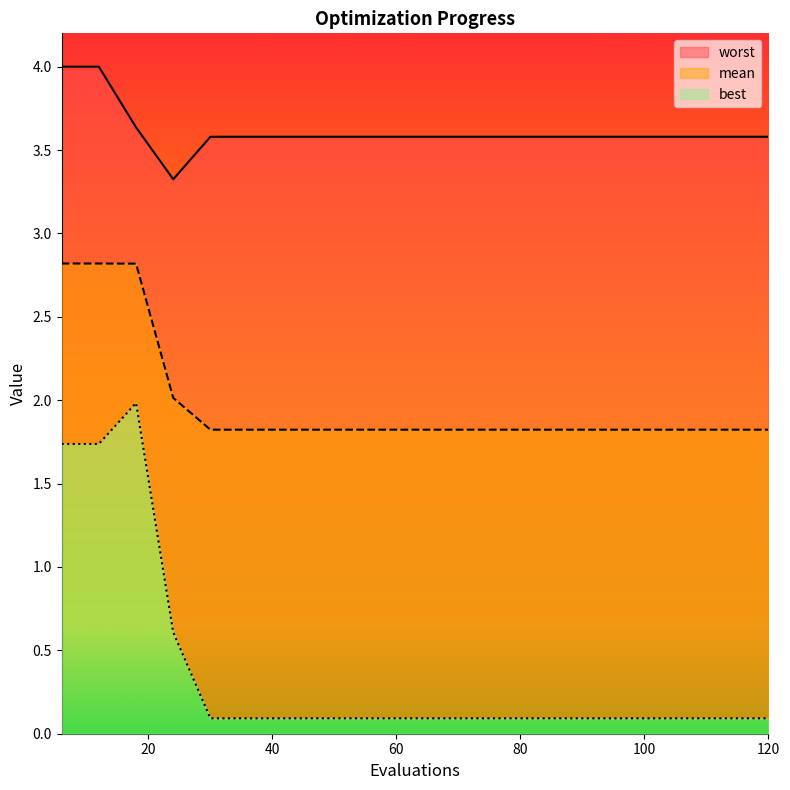

How many data points does each series have?

20